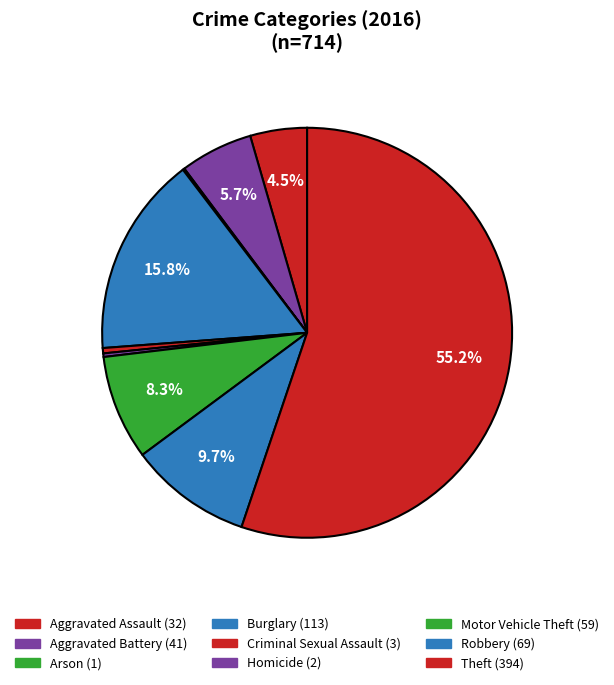

Is it true that Arson is 0% of the pie?

True